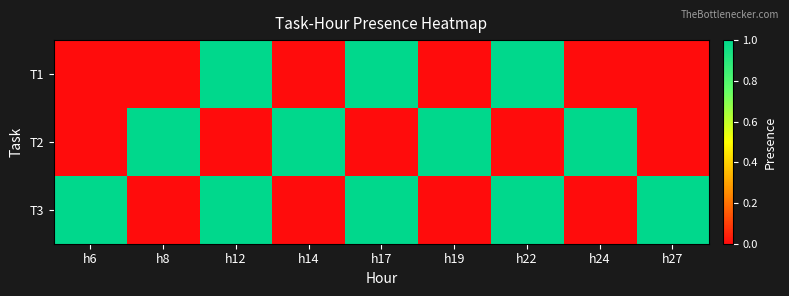

Reading left to right, list all the values displayed in this chart.

T1: h6=0	h8=0	h12=1	h14=0	h17=1	h19=0	h22=1	h24=0	h27=0
T2: h6=0	h8=1	h12=0	h14=1	h17=0	h19=1	h22=0	h24=1	h27=0
T3: h6=1	h8=0	h12=1	h14=0	h17=1	h19=0	h22=1	h24=0	h27=1